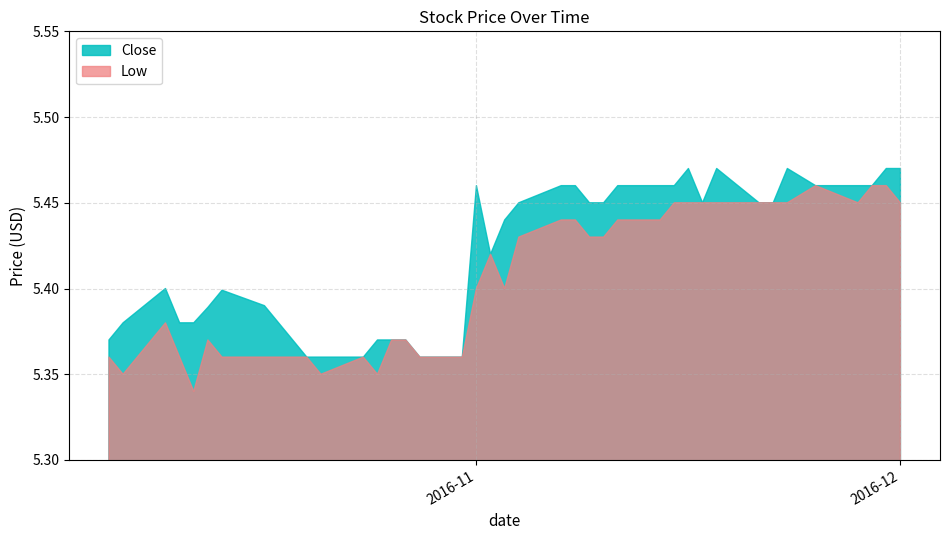

Does the chart display data point markers on the line(s)?

No